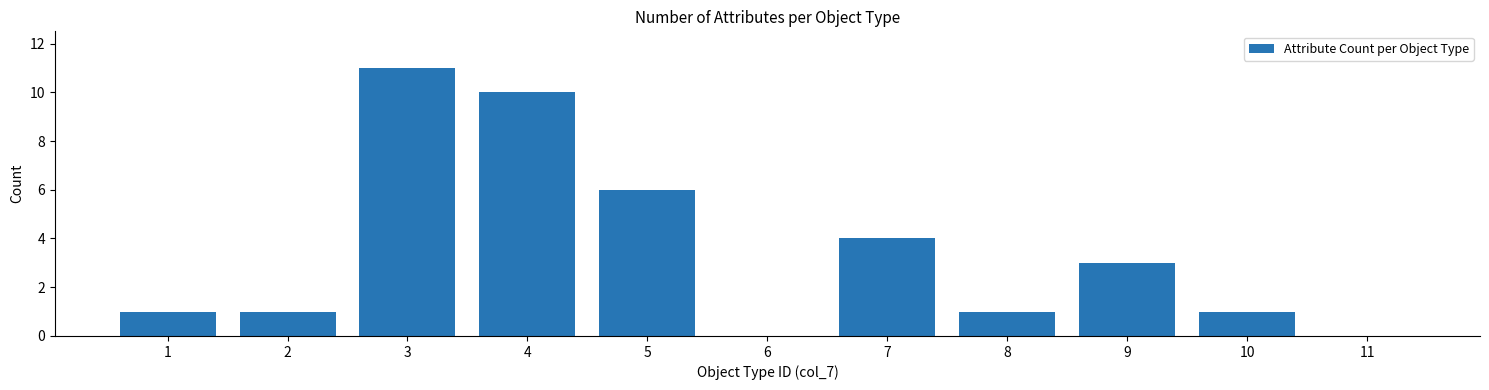

Which label corresponds to the largest value in the chart?

3